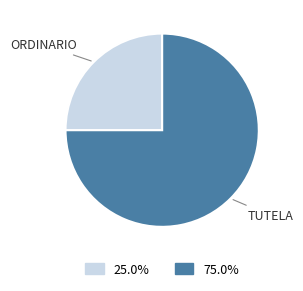

Is there a majority slice in this chart?

Yes